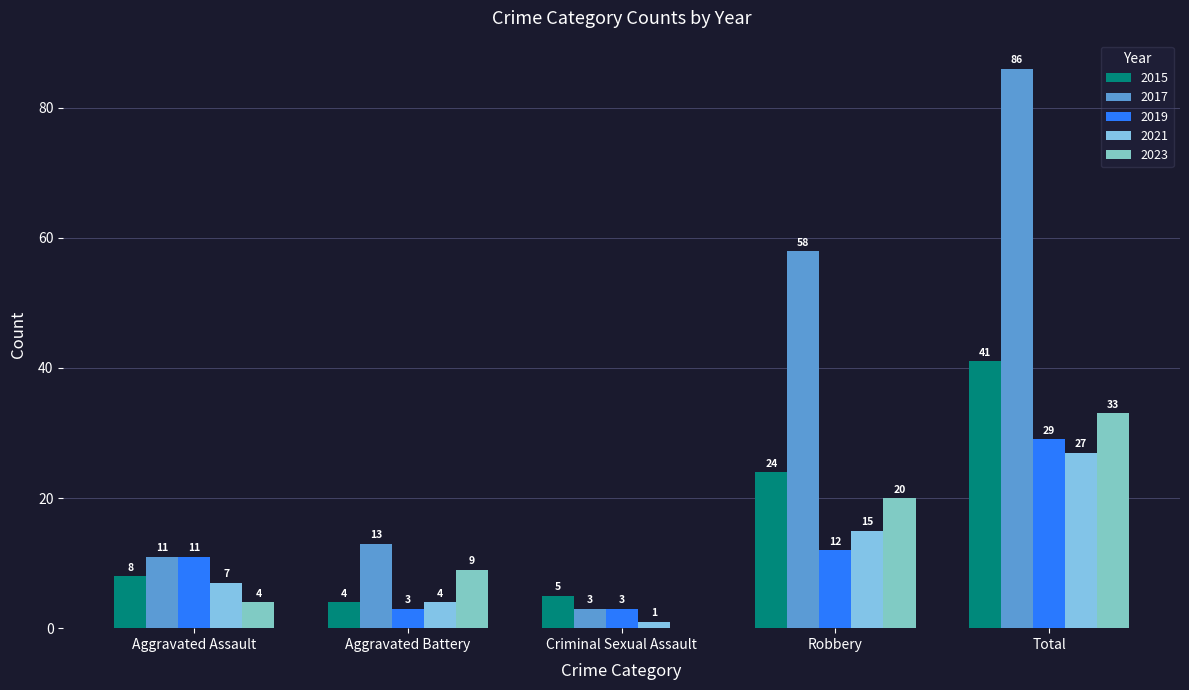

Are the bars horizontal?

No